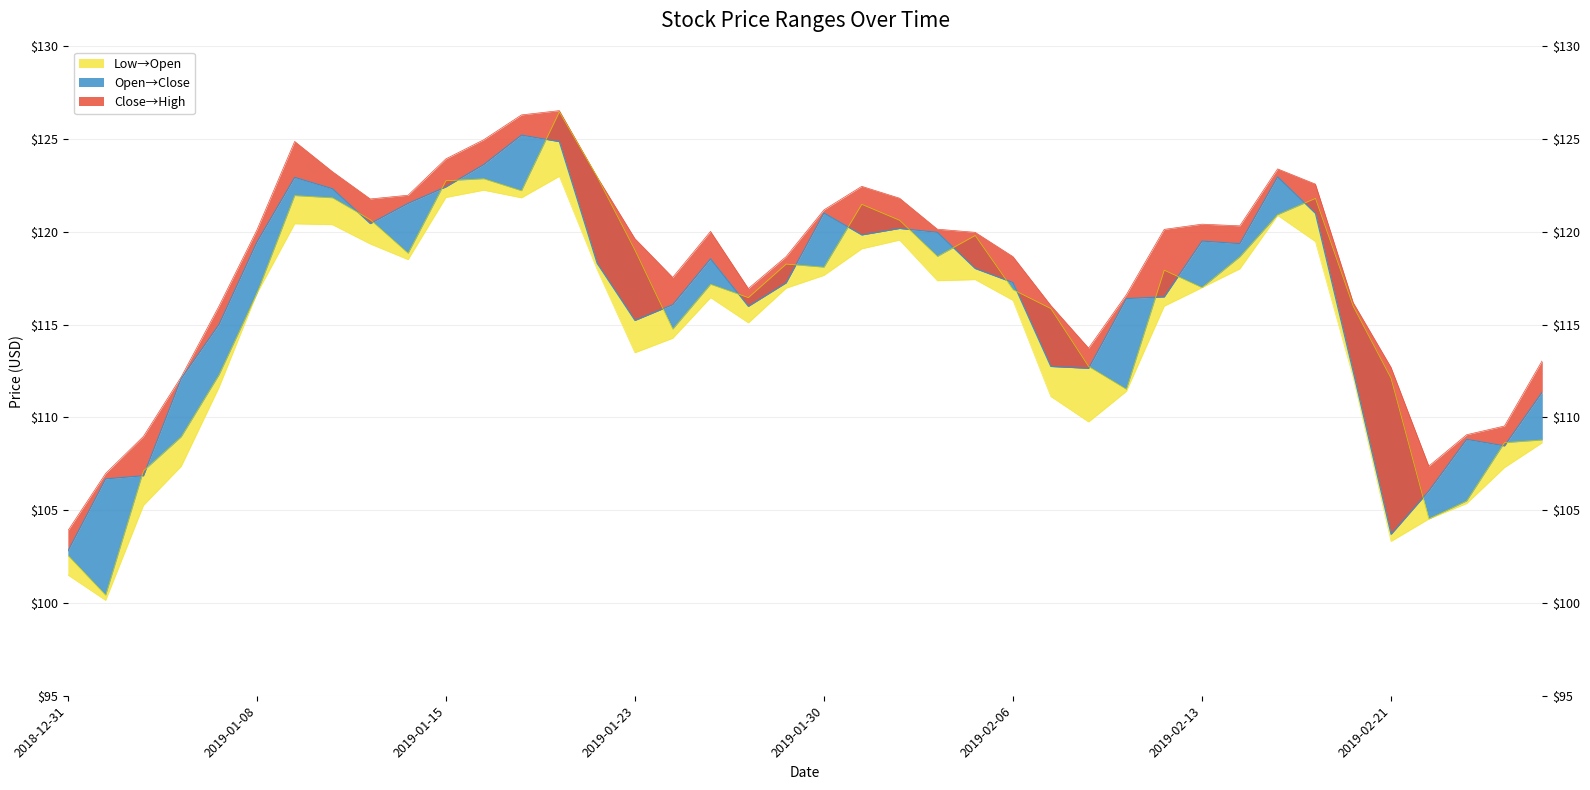

Which category has the highest value across all series?

2019-01-18